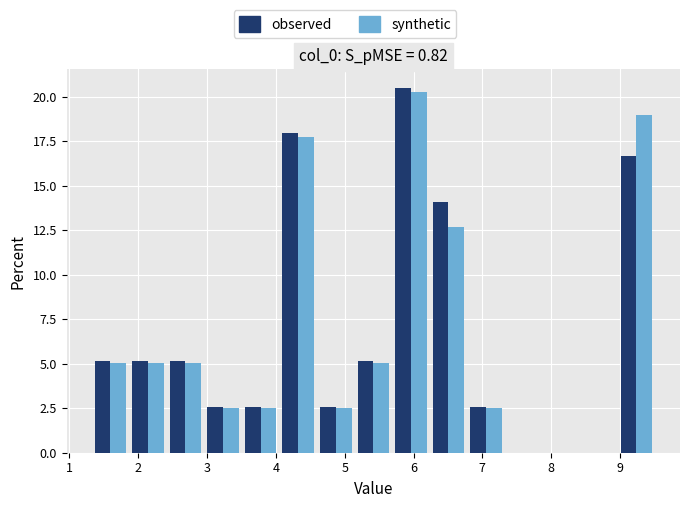

Reading left to right, list every range on the x-axis with the height of the bar of each series over it. Neither the bar edges nor the heights are printed on the chart, so give them approximately, as read against the axes.

1.3 to 1.9: observed=5.0	synthetic=5.0
1.9 to 2.4: observed=5.0	synthetic=5.0
2.4 to 3.0: observed=5.0	synthetic=5.0
3.0 to 3.5: observed=2.5	synthetic=2.5
3.5 to 4.1: observed=2.5	synthetic=2.5
4.1 to 4.6: observed=18.0	synthetic=17.5
4.6 to 5.1: observed=2.5	synthetic=2.5
5.1 to 5.7: observed=5.0	synthetic=5.0
5.7 to 6.2: observed=20.5	synthetic=20.5
6.2 to 6.8: observed=14.0	synthetic=12.5
6.8 to 7.3: observed=2.5	synthetic=2.5
7.3 to 7.9: observed=0	synthetic=0
7.9 to 8.4: observed=0	synthetic=0
8.4 to 9.0: observed=0	synthetic=0
9.0 to 9.5: observed=16.5	synthetic=19.0